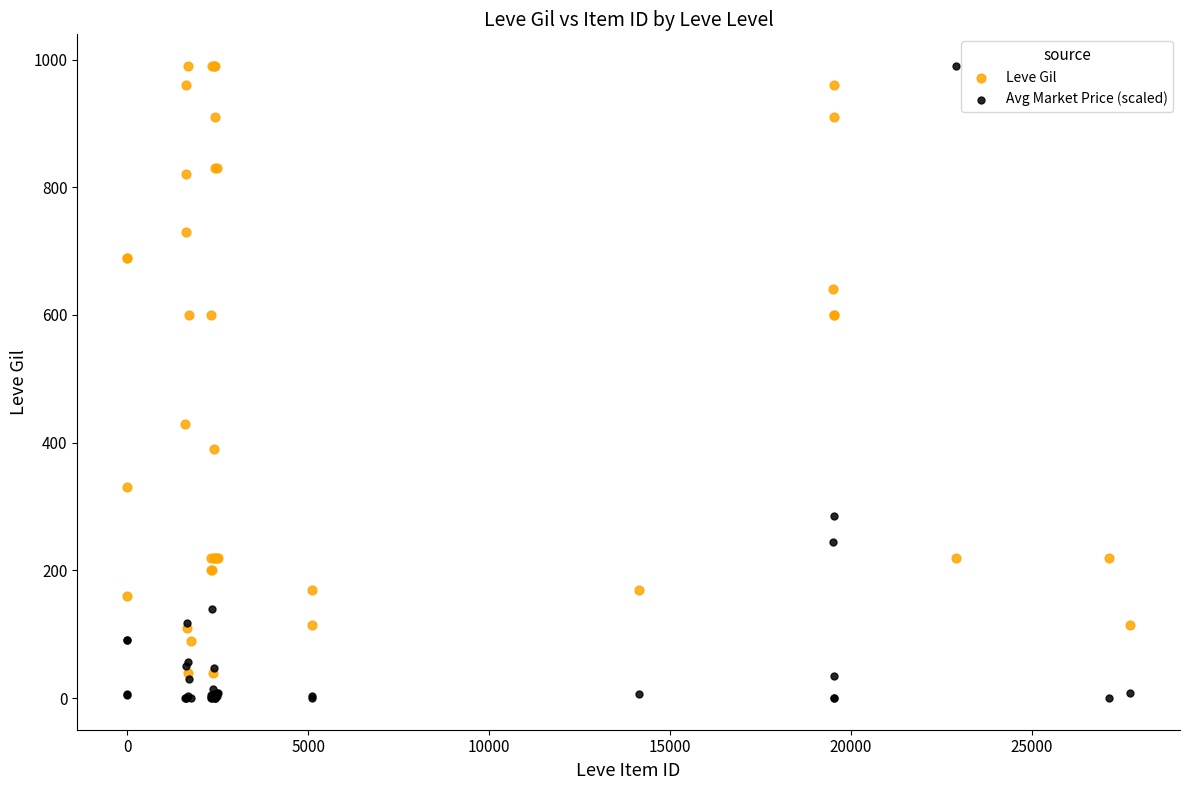

Which series has the widest spread of Y values?

Avg Market Price (scaled)